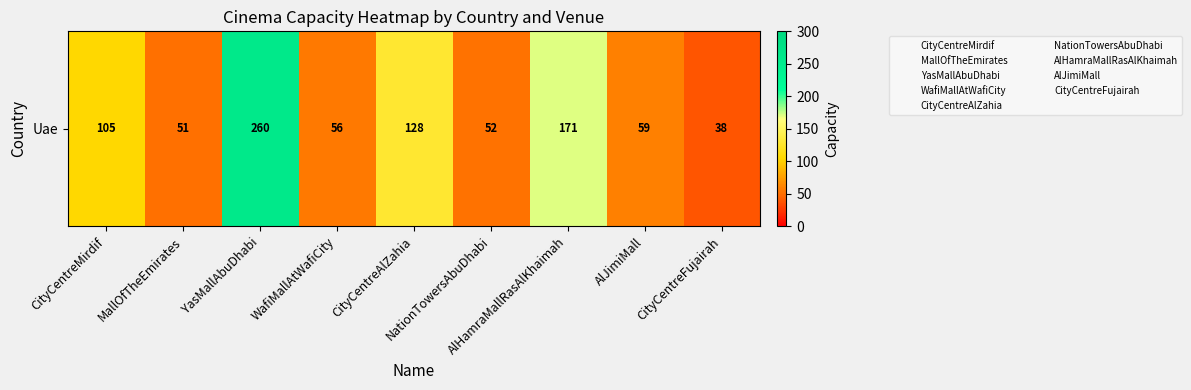

How many values are below 59?

4